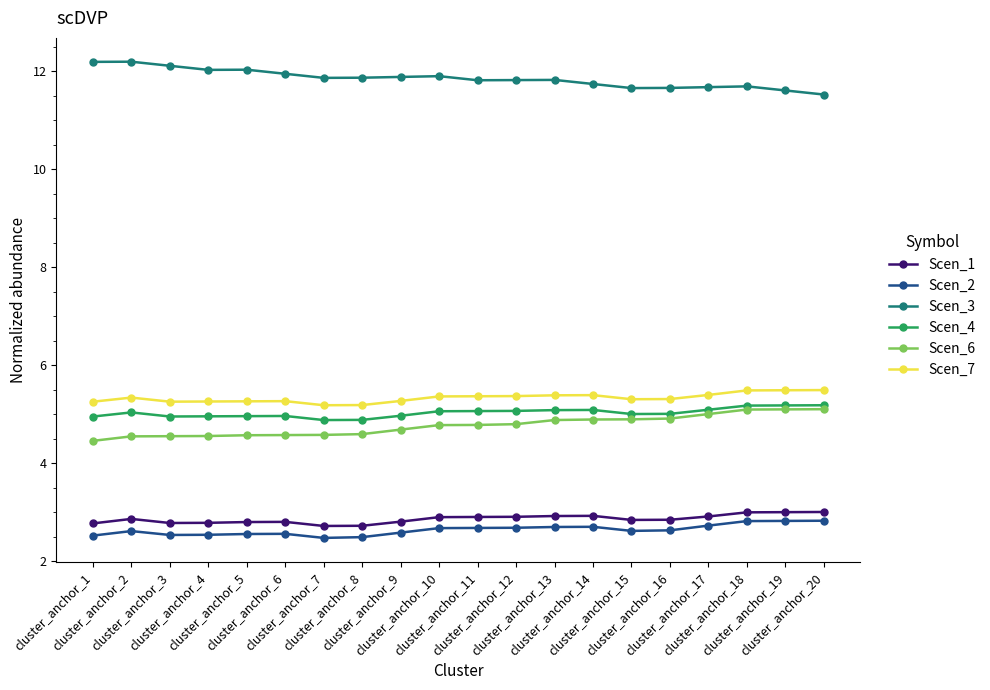

True or false: Scen_1 and Scen_6 cross at least once.

False